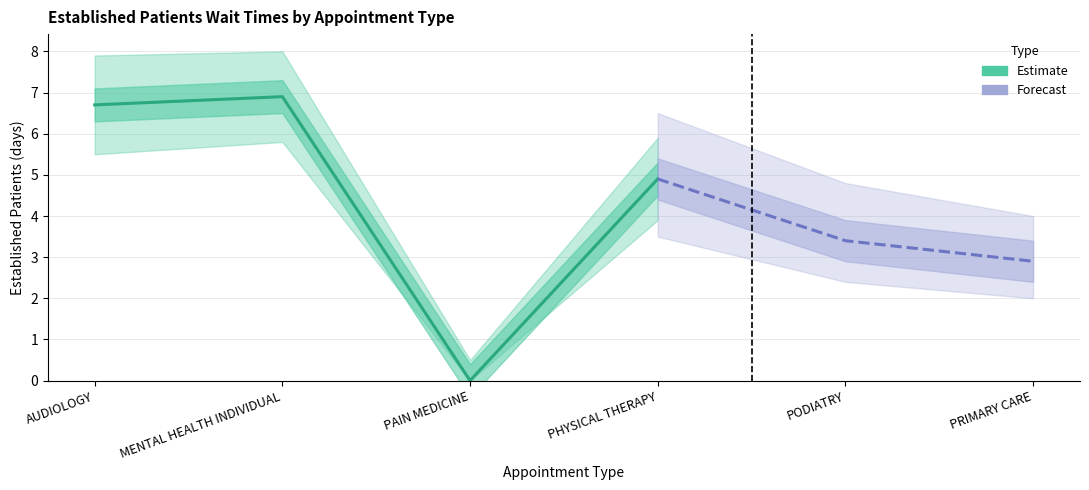

At which category does the data reach its first local valley?

PAIN MEDICINE